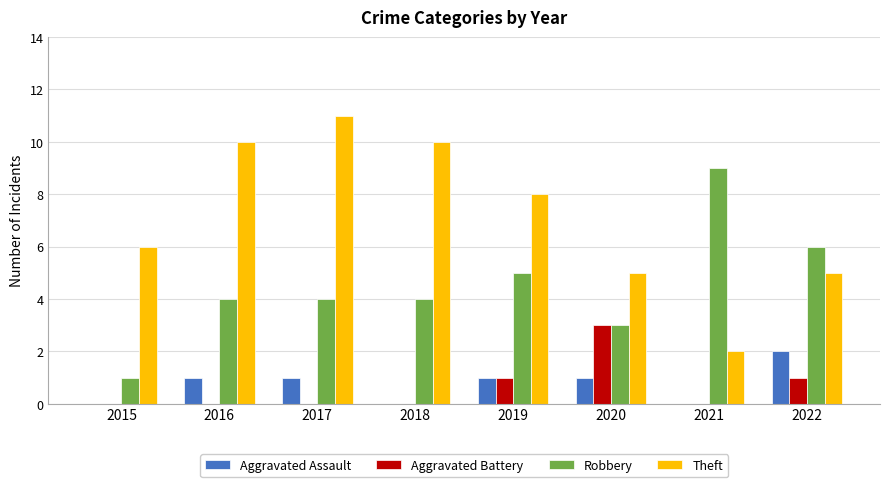

Is it true that Robbery equals 6 at 2018?

False